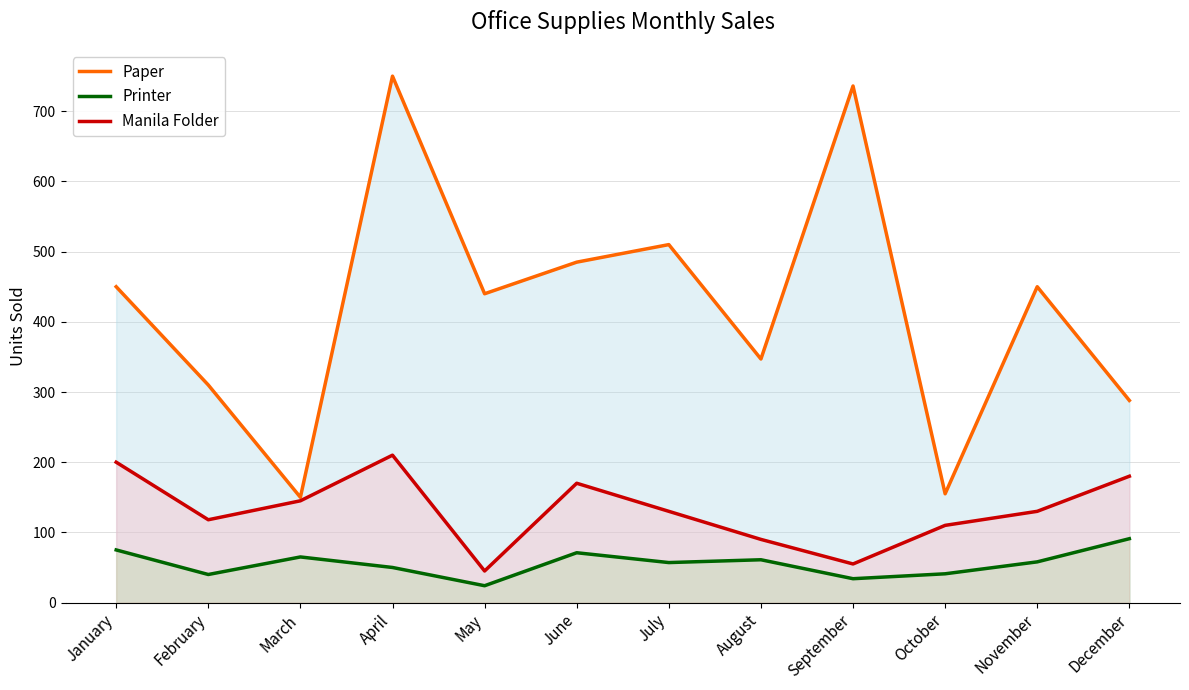

What are all the series names shown in the legend?

Paper, Printer, Manila Folder